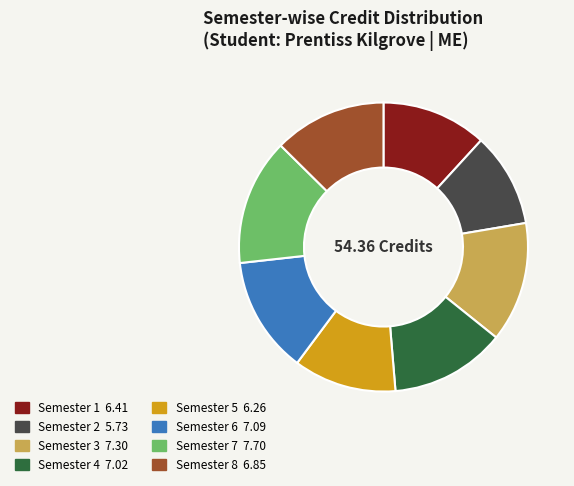

Is there a majority slice in this chart?

No